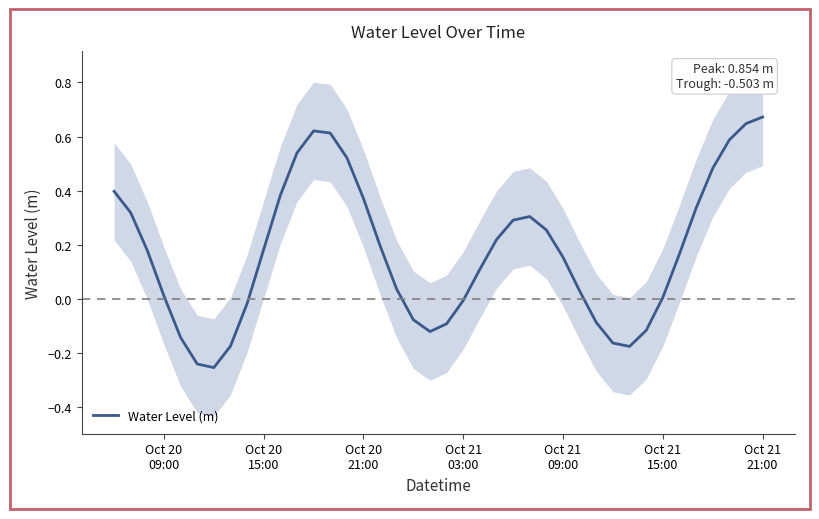

True or false: the data shows -0.3 at Oct 21
15:00.

False